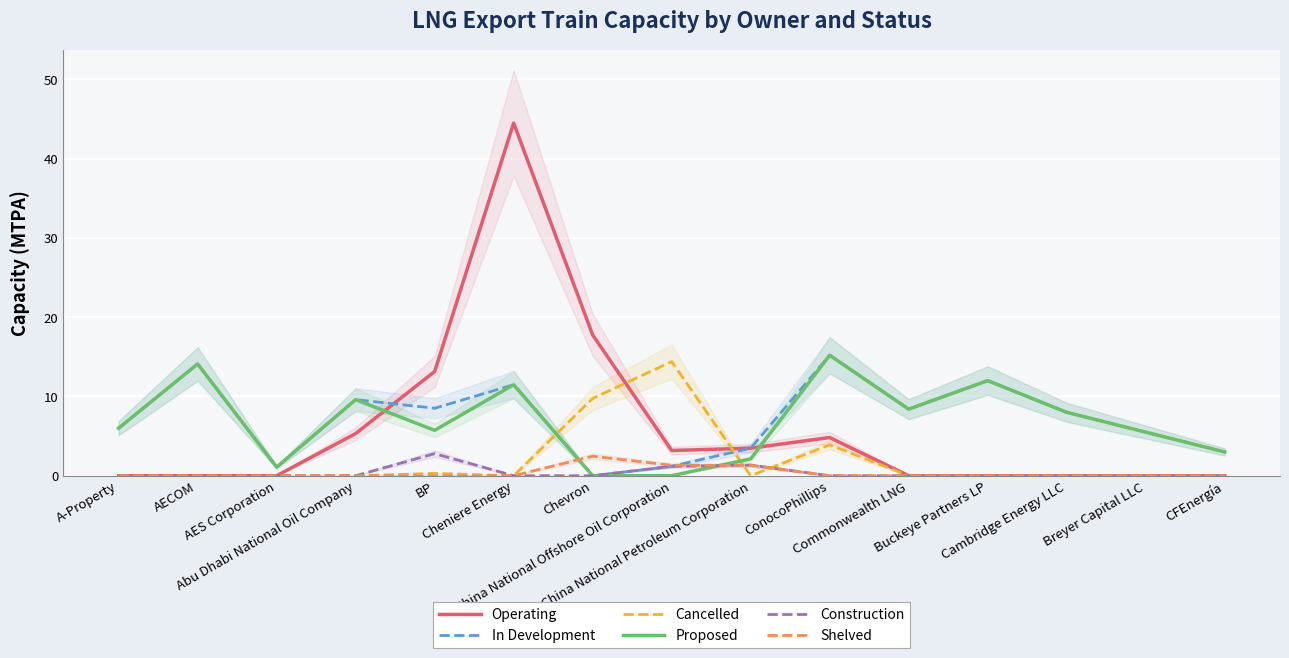

Rank the series at AECOM from highest to lowest value.

In Development, Proposed, Operating, Cancelled, Construction, Shelved